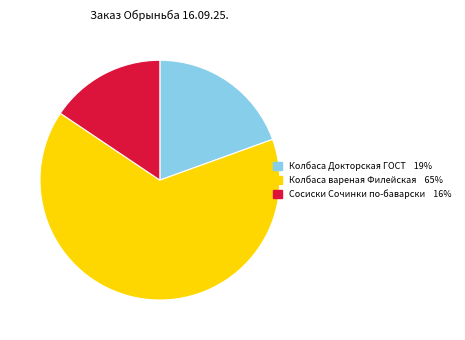

Does any single category account for the majority?

Yes